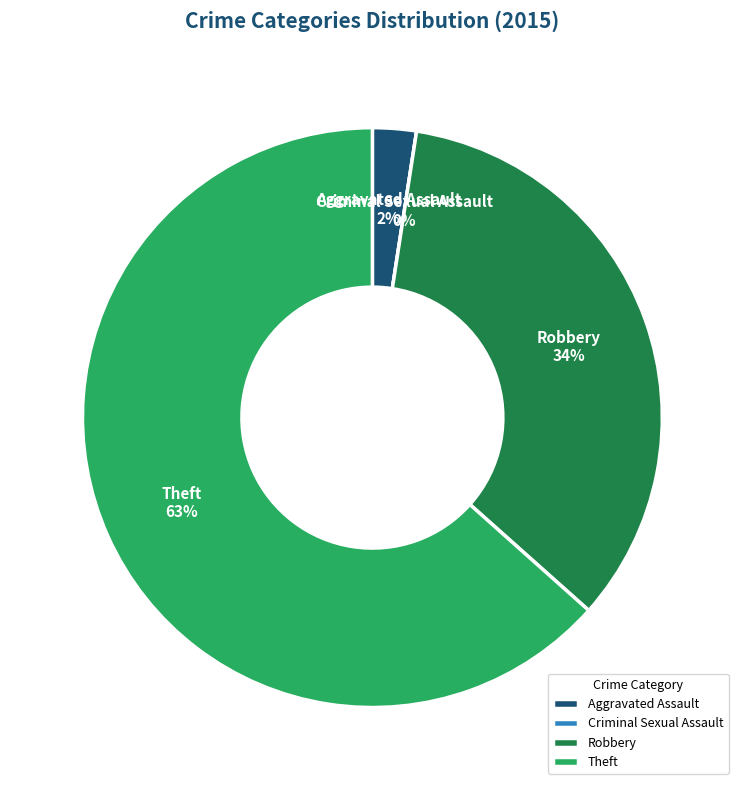

To the nearest percent, what is the difference between the largest and smallest slice percentages?

63%